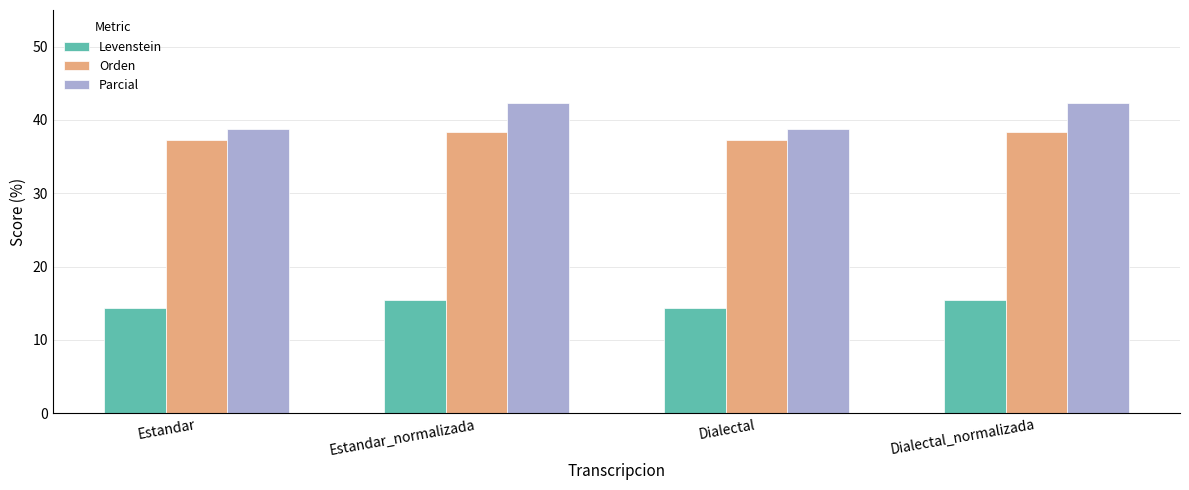

What is the greatest value displayed?

42.3